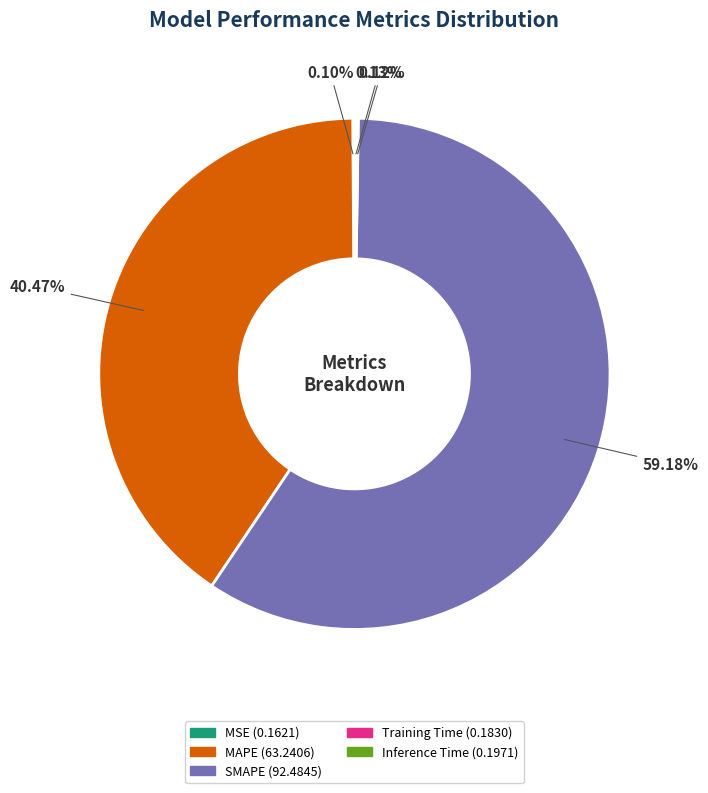

Is there any slice that represents more than half of the pie?

Yes